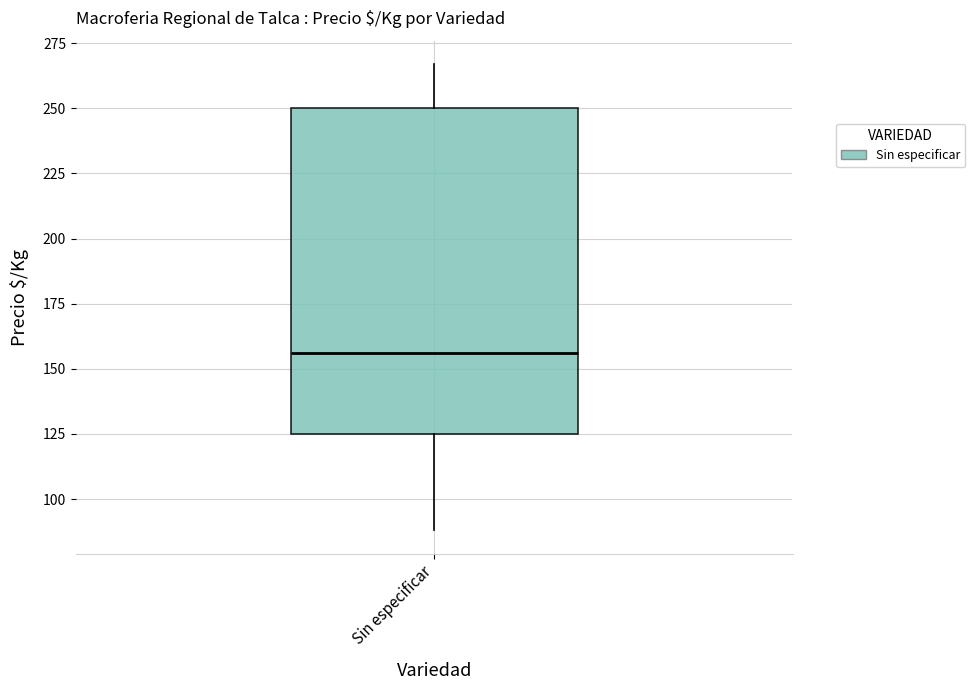

Transcribe this box plot: give where the median line is, the range the box spans, and where the two whiskers end, as read against the y-axis. The values are not printed on the chart, so give them approximately, as read against the axis.

median 155, box 125 to 250, whiskers 90 to 265